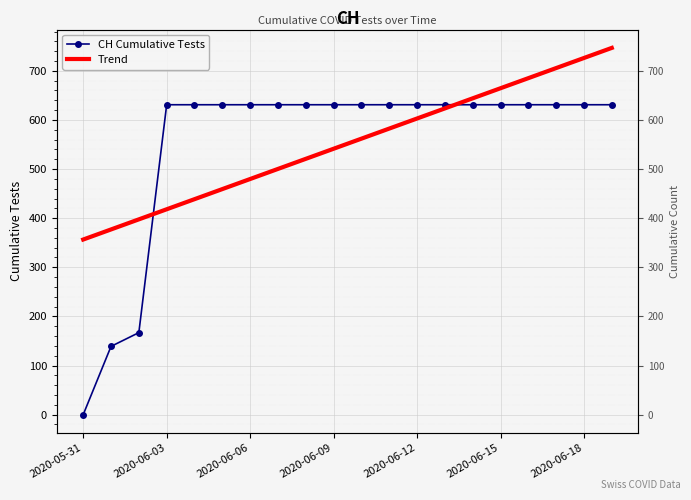

After their last crossing, which series has the higher values: Trend or CH Cumulative Tests?

Trend